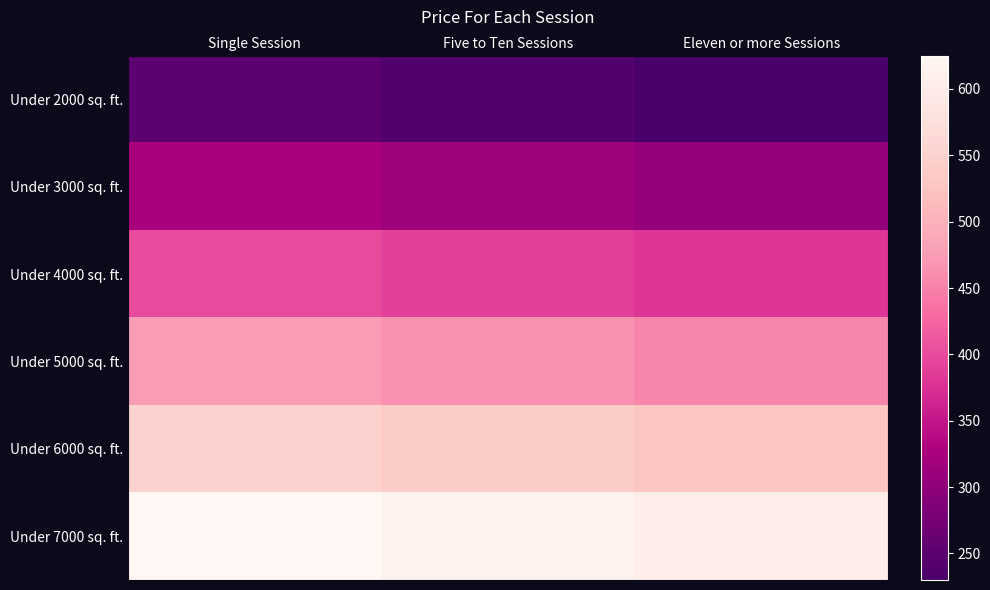

Reading left to right, transcribe all the data shown in this chart.

Under 2000 sq. ft.: Single Session=250	Five to Ten Sessions=240	Eleven or more Sessions=230
Under 3000 sq. ft.: Single Session=325	Five to Ten Sessions=315	Eleven or more Sessions=305
Under 4000 sq. ft.: Single Session=400	Five to Ten Sessions=390	Eleven or more Sessions=380
Under 5000 sq. ft.: Single Session=475	Five to Ten Sessions=465	Eleven or more Sessions=455
Under 6000 sq. ft.: Single Session=550	Five to Ten Sessions=540	Eleven or more Sessions=530
Under 7000 sq. ft.: Single Session=625	Five to Ten Sessions=615	Eleven or more Sessions=605